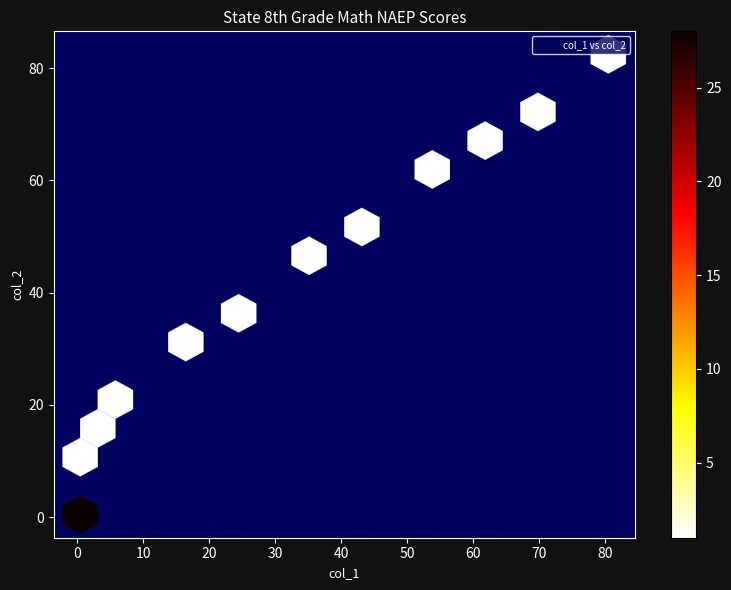

What Y value in the scatter plot is closest to 41?

38.5